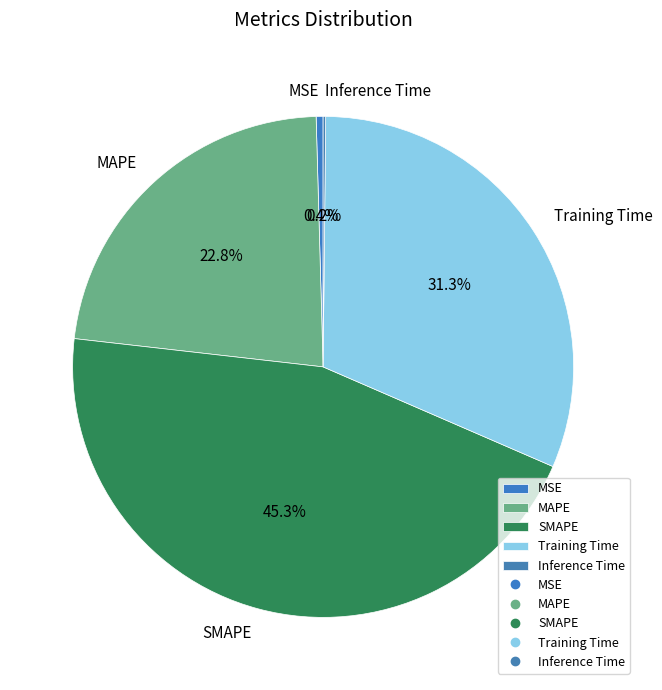

What portion of the pie excludes SMAPE?

54.7%